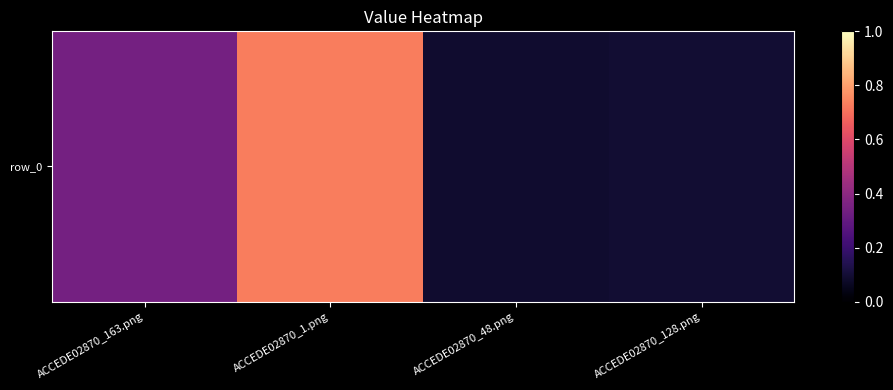

What is the minimum value shown in the chart?

0.1